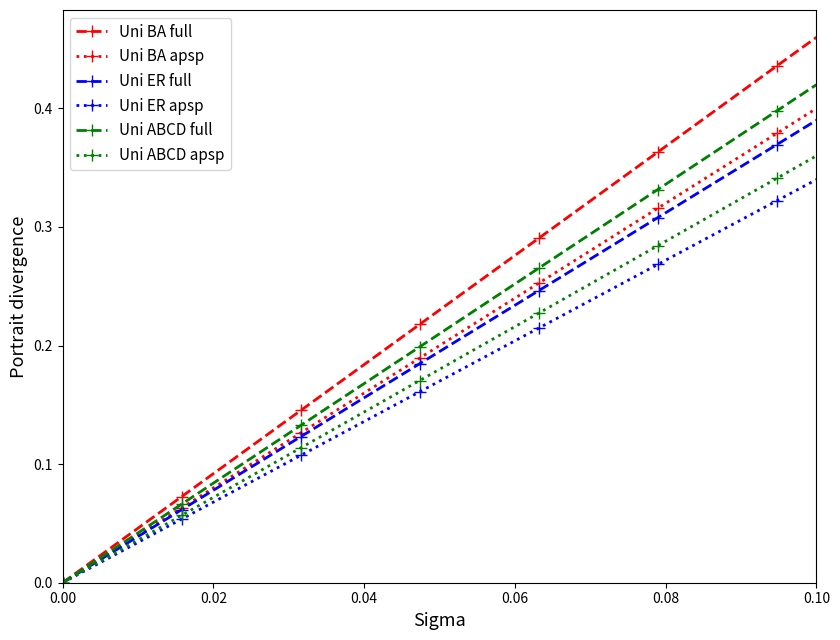

True or false: Uni ER apsp has more than 0 interior local peaks.

False